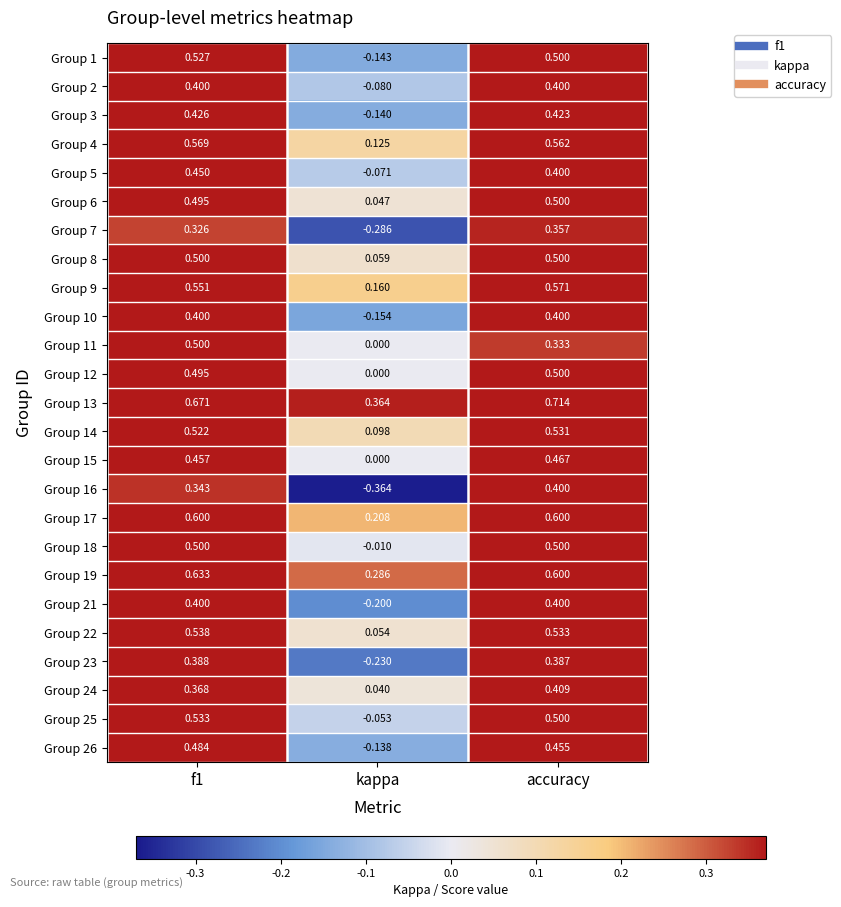

Which category has the highest value across all series?

accuracy